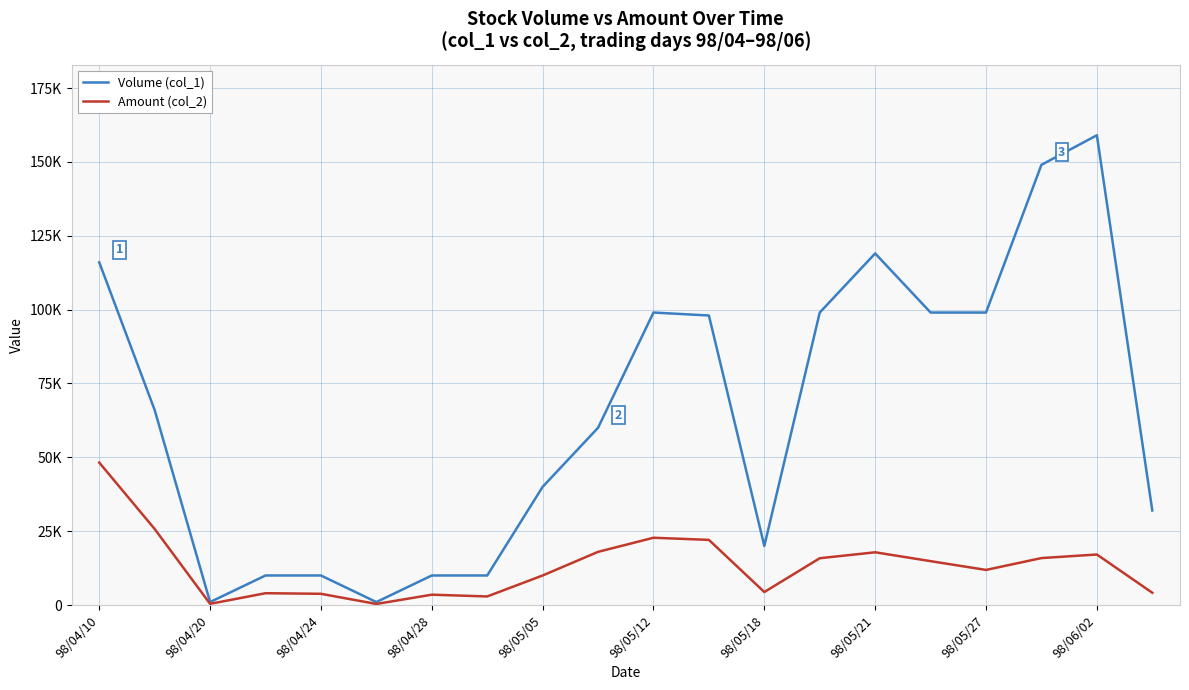

Is this an area chart (filled region under the line)?

No